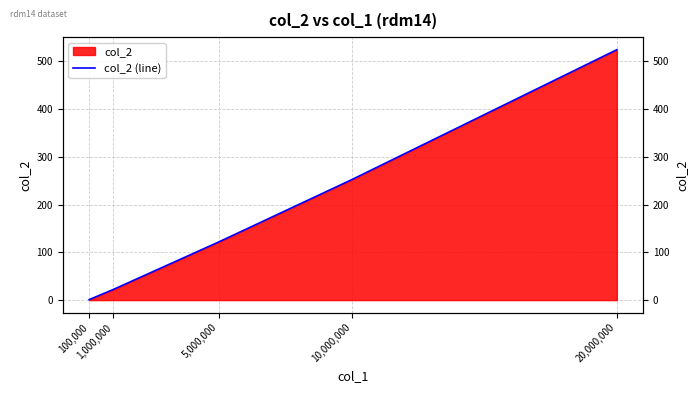

How many data points are less than 122?

2